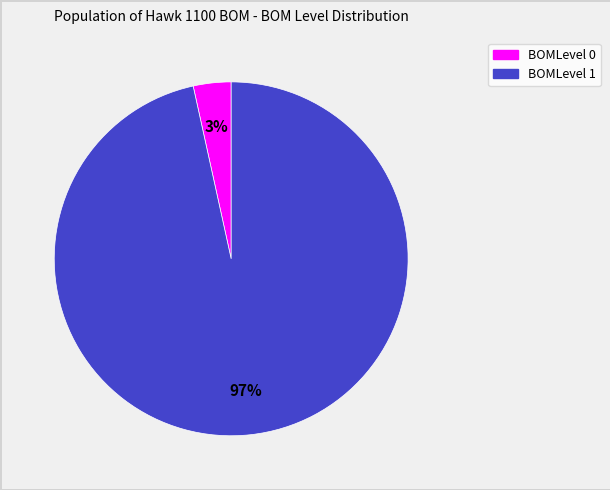

The BOMLevel 1 slice represents 97% of the pie. True or false?

True